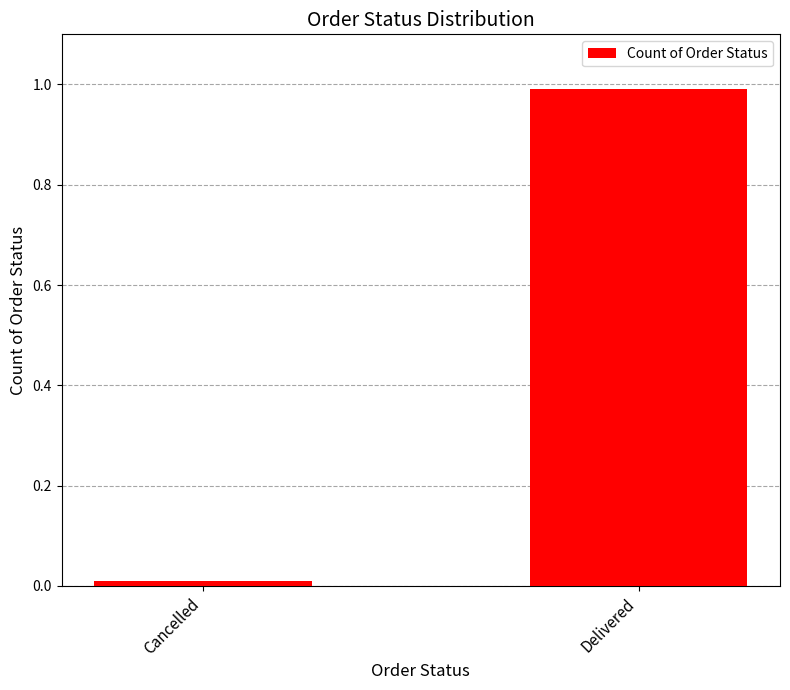

What is the sum of the values at Delivered and Cancelled?

1.0